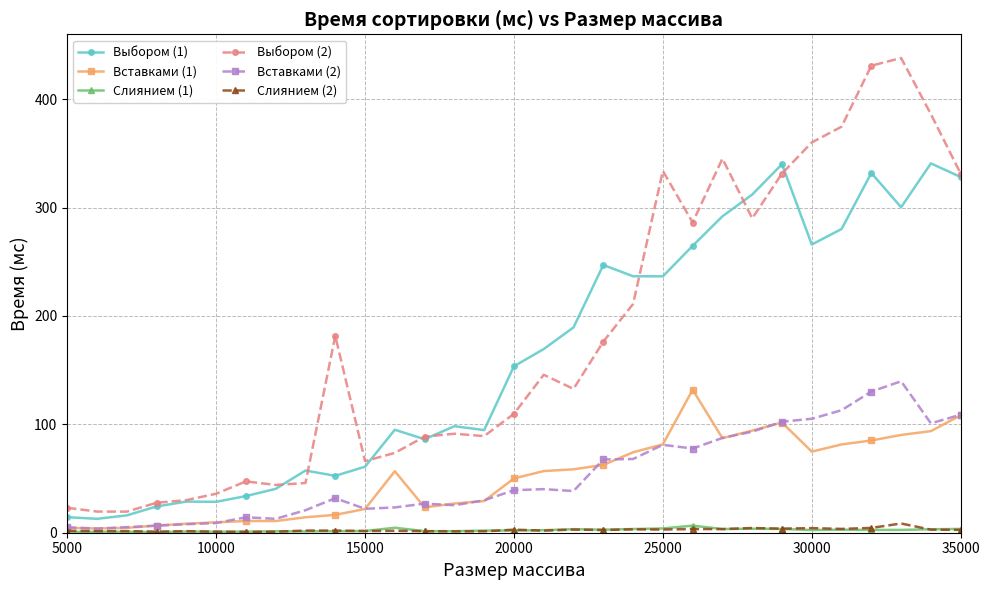

How many lines are shown in the chart?

6